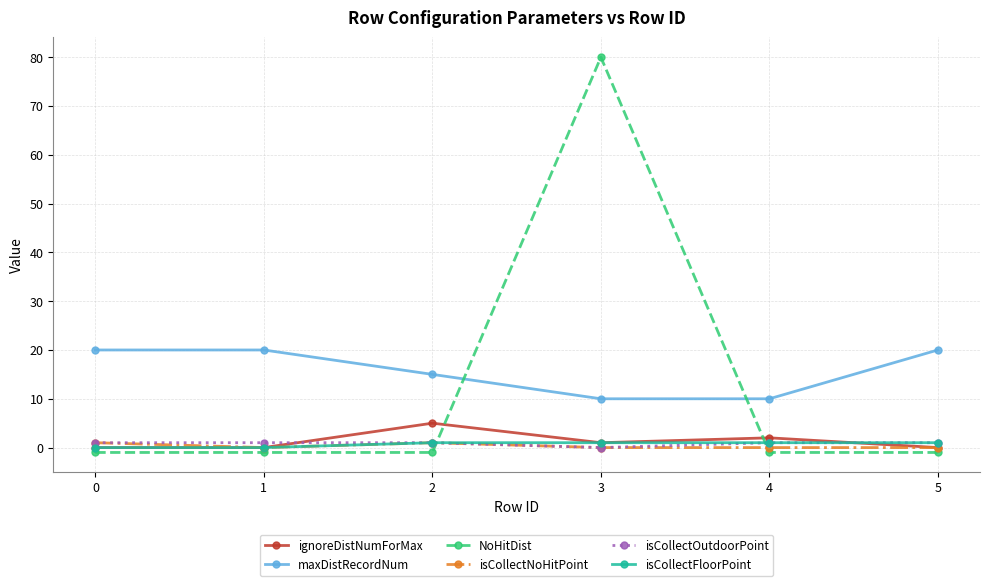

What are all the series names shown in the legend?

ignoreDistNumForMax, maxDistRecordNum, NoHitDist, isCollectNoHitPoint, isCollectOutdoorPoint, isCollectFloorPoint